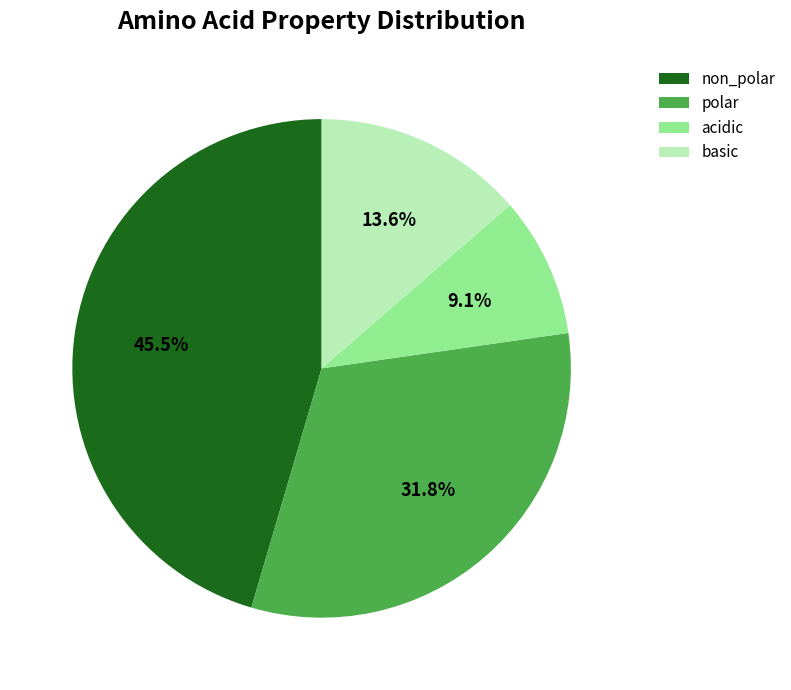

Does any single category account for the majority?

No